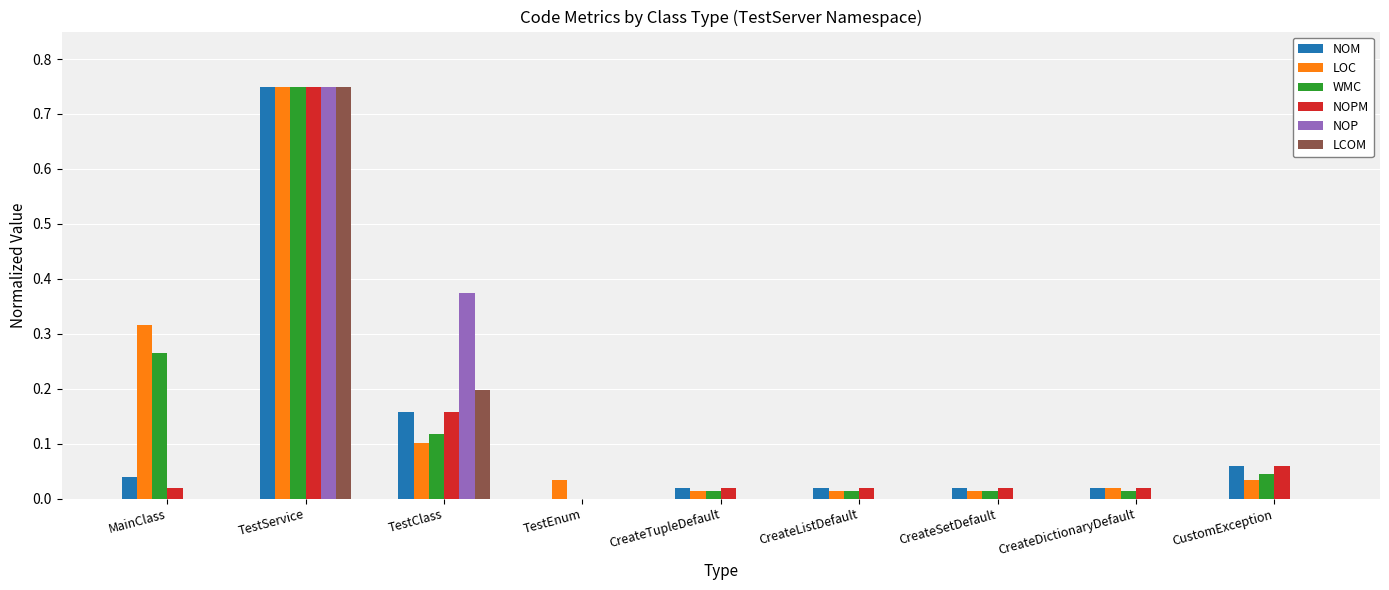

How many groups of bars are there?

9